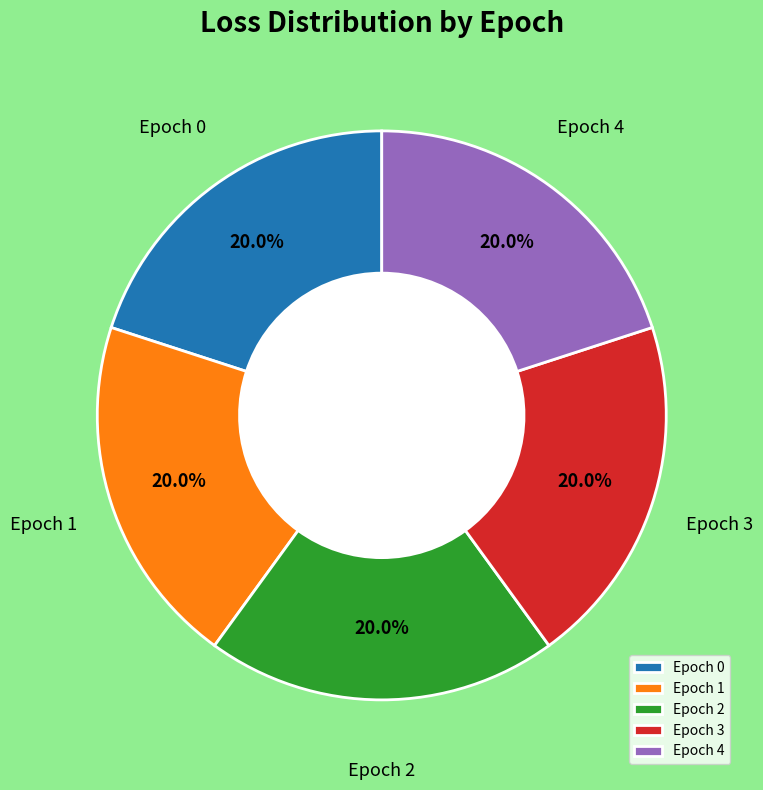

Approximately how many times larger is the value at Epoch 3 compared to Epoch 2?

1.0